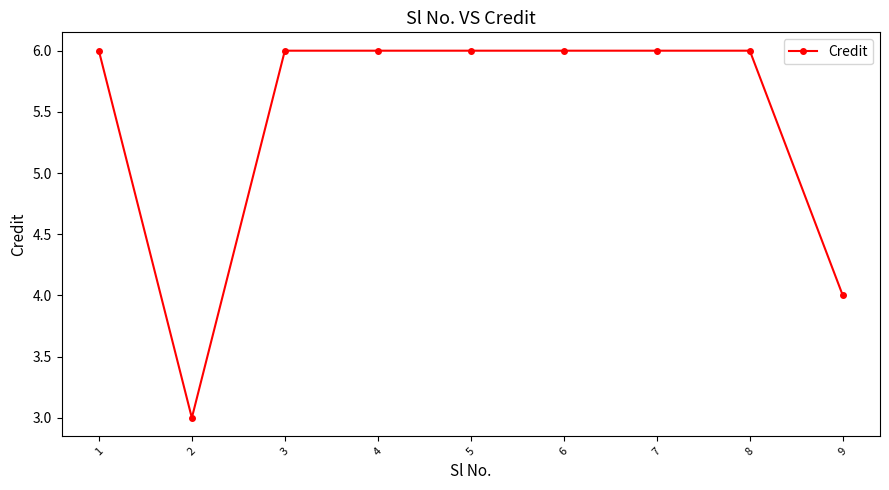

The chart shows a value of 5 at 2. True or false?

False